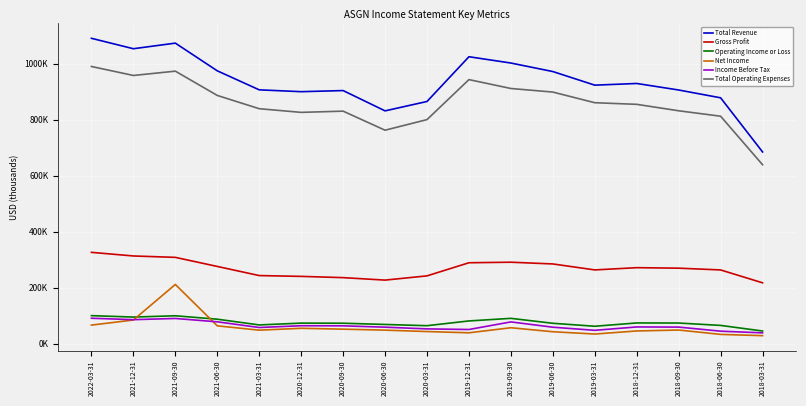

What are all the series names shown in the legend?

Total Revenue, Gross Profit, Operating Income or Loss, Net Income, Income Before Tax, Total Operating Expenses